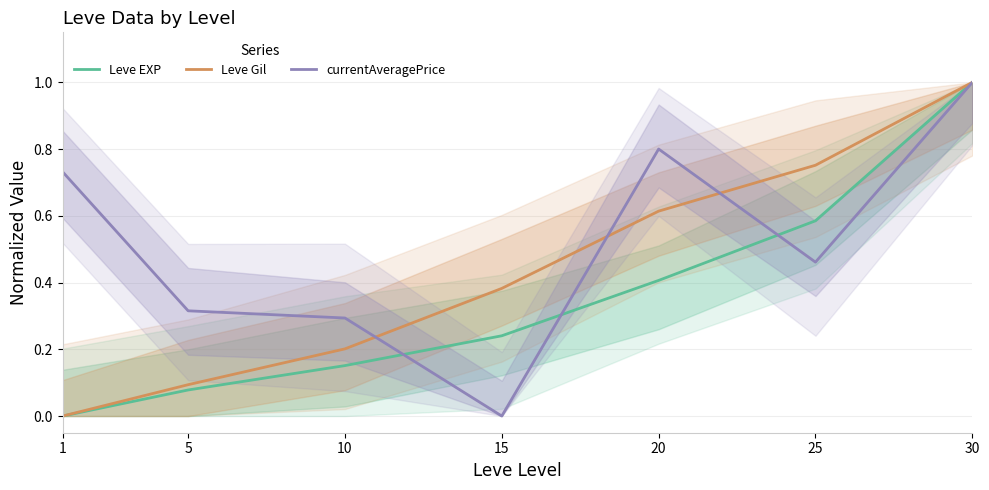

What is the difference between the highest and lowest values at 10?

0.1